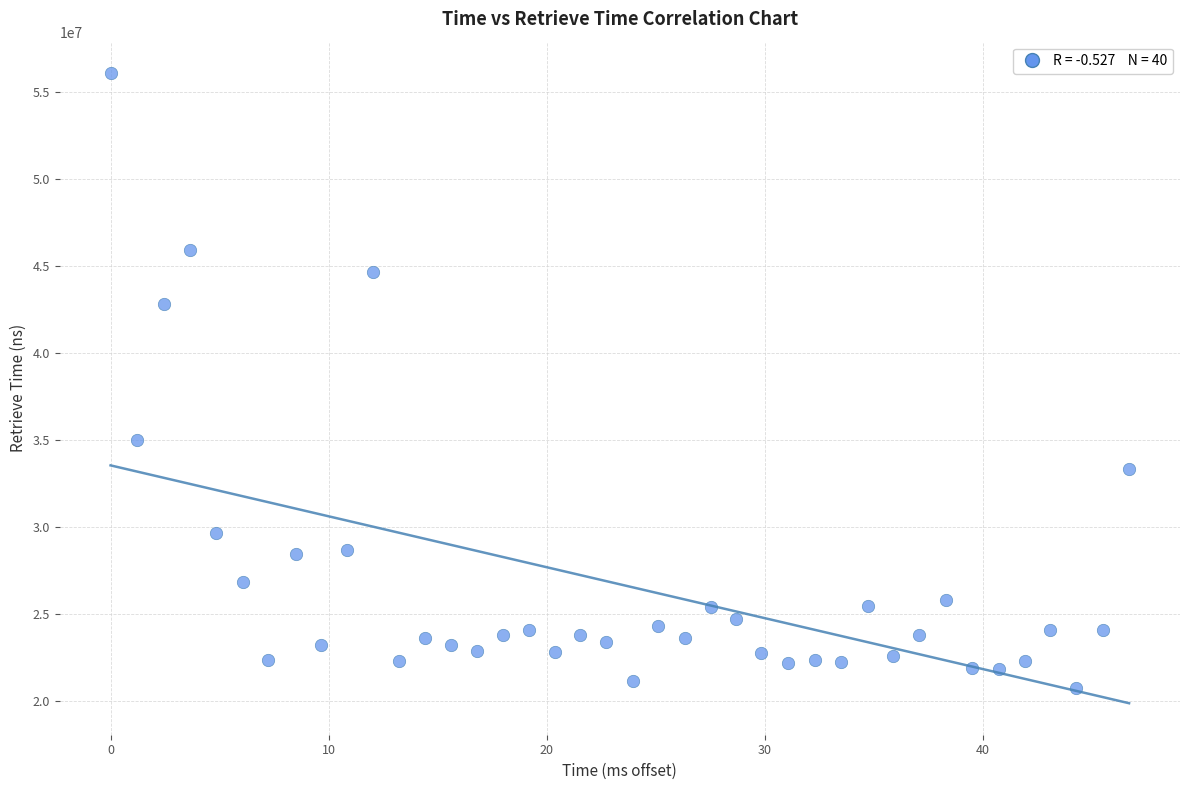

What Y value in the scatter plot is closest to 38425041?

35013906